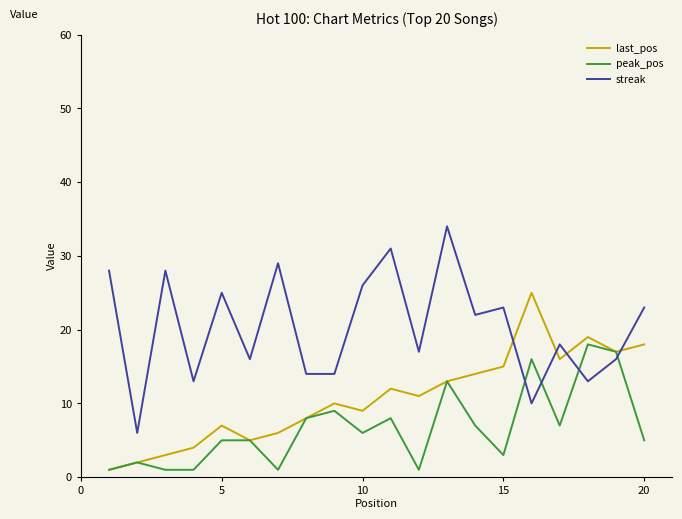

Which series has the largest total across all categories?

streak